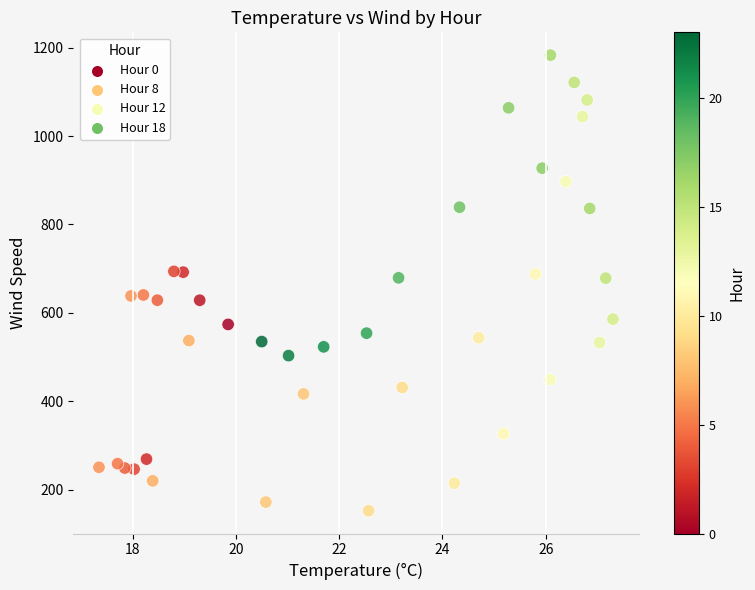

What is the range of Y values (max minus min)?

1030.6